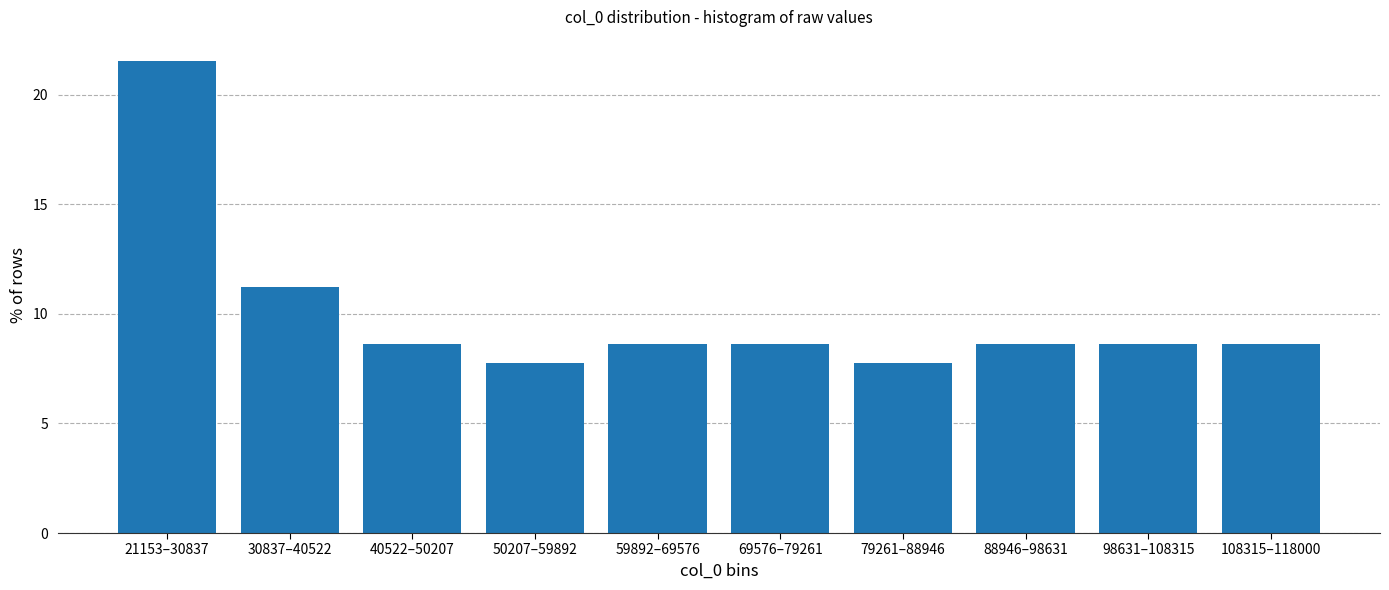

Reading right to left, what are all the values shown in this chart?

8.6	8.6	8.6	7.8	8.6	8.6	7.8	8.6	11.2	21.6